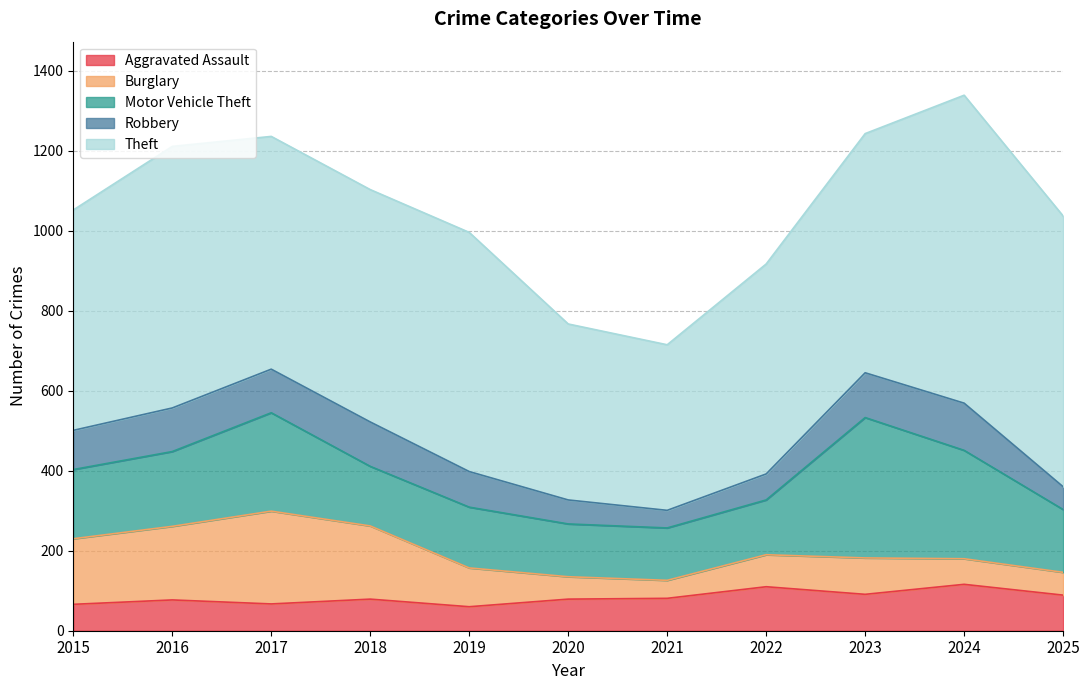

At which category is the sum across all series the highest?

2024